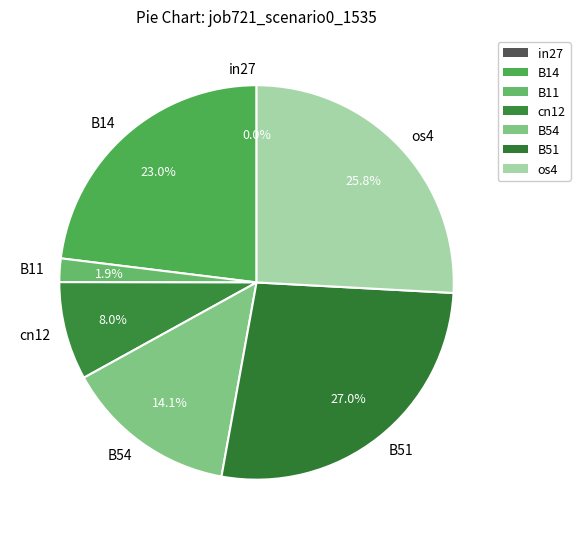

Is there any slice that represents more than half of the pie?

No